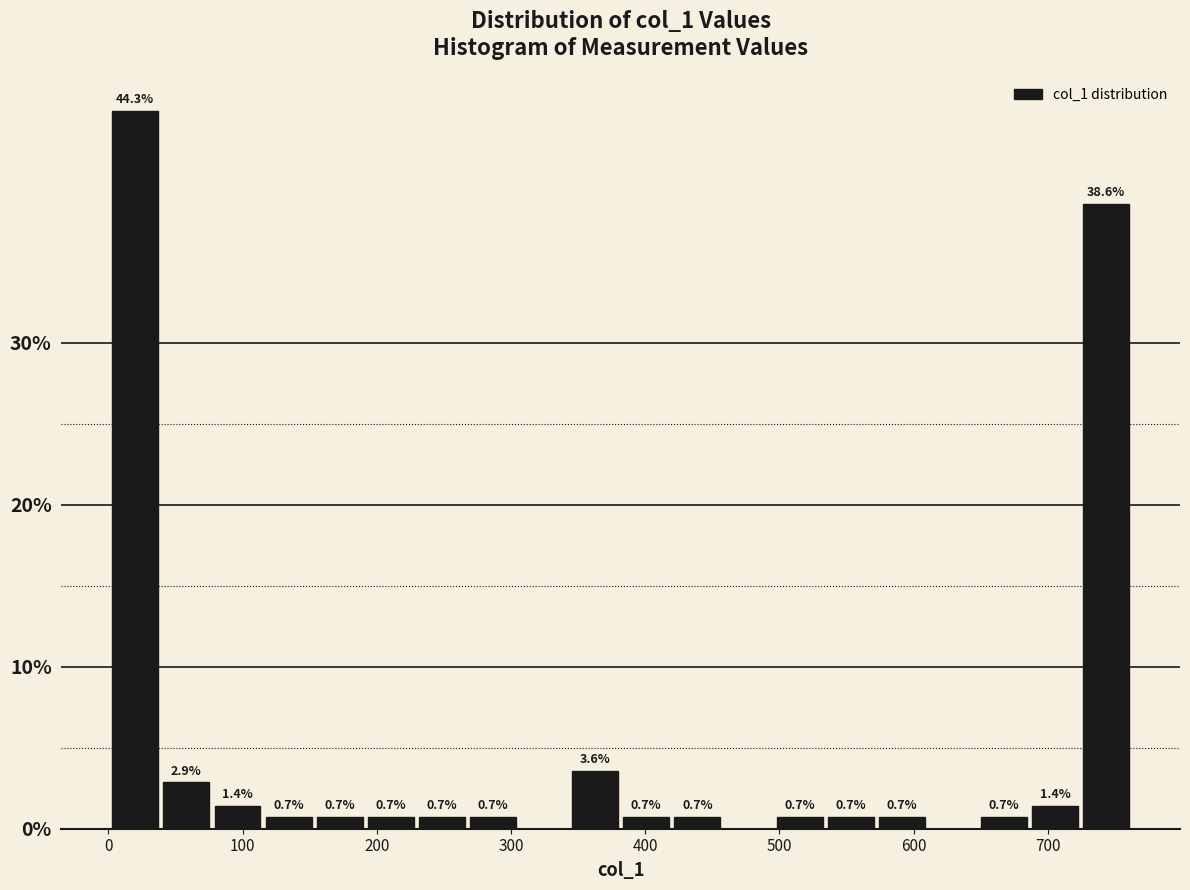

Read against the x-axis, roughly where is the centre of the tallest bar?

20